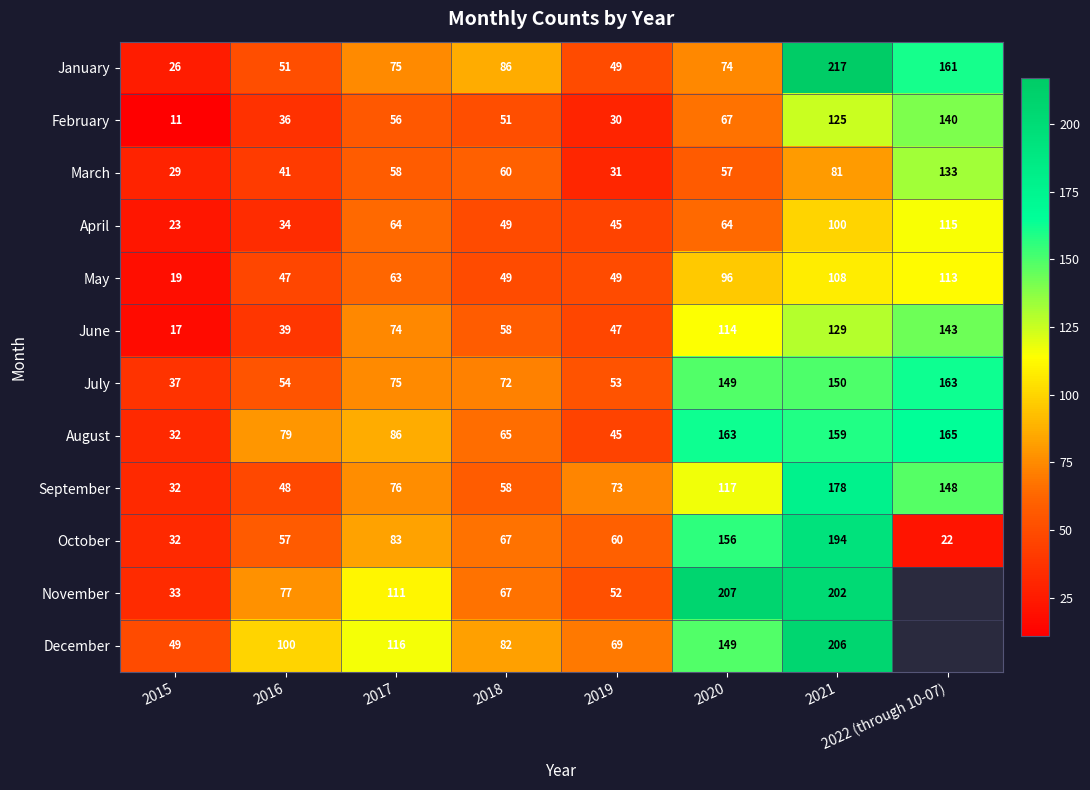

What is the difference between the highest and lowest values at 2020?

150